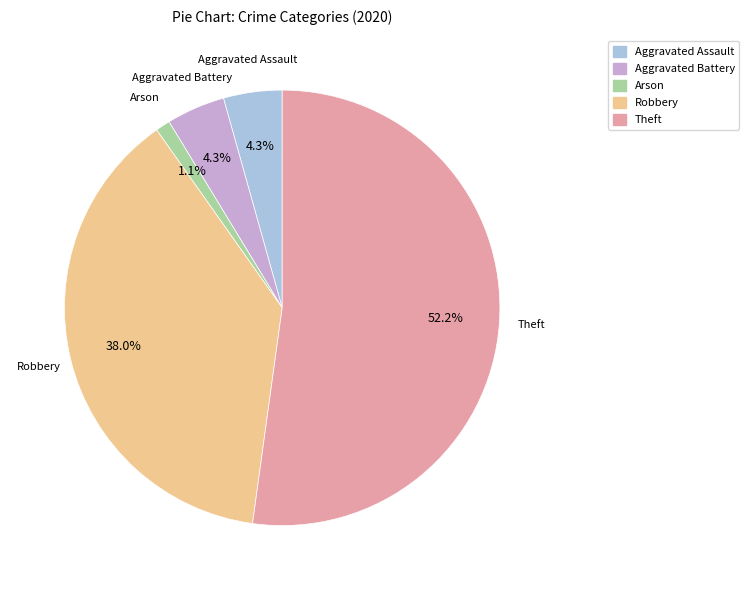

Does Robbery represent more than half of the total?

No